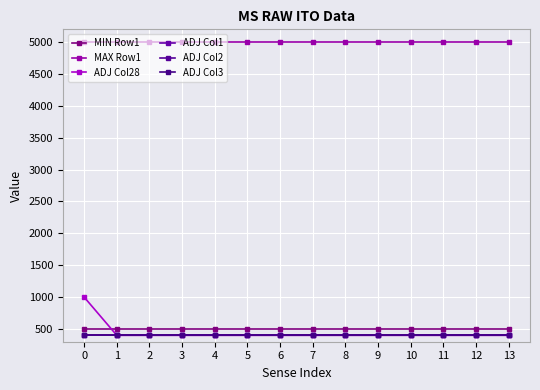

Reading left to right, what are all the values shown in this chart?

MIN Row1: 500	500	500	500	500	500	500	500	500	500	500	500	500	500
MAX Row1: 5000	5000	5000	5000	5000	5000	5000	5000	5000	5000	5000	5000	5000	5000
ADJ Col28: 1000	400	400	400	400	400	400	400	400	400	400	400	400	400
ADJ Col1: 400	400	400	400	400	400	400	400	400	400	400	400	400	400
ADJ Col2: 400	400	400	400	400	400	400	400	400	400	400	400	400	400
ADJ Col3: 400	400	400	400	400	400	400	400	400	400	400	400	400	400